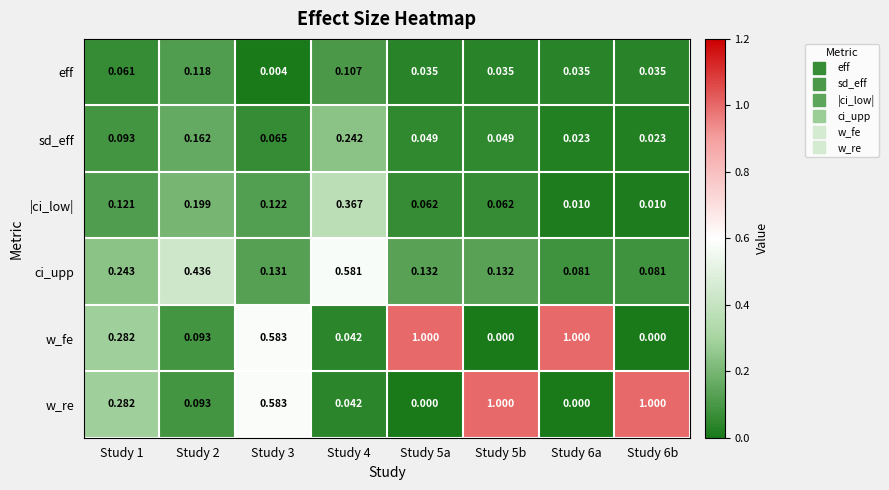

At Study 6b, list the series in order from largest to smallest.

w_re, ci_upp, eff, sd_eff, |ci_low|, w_fe